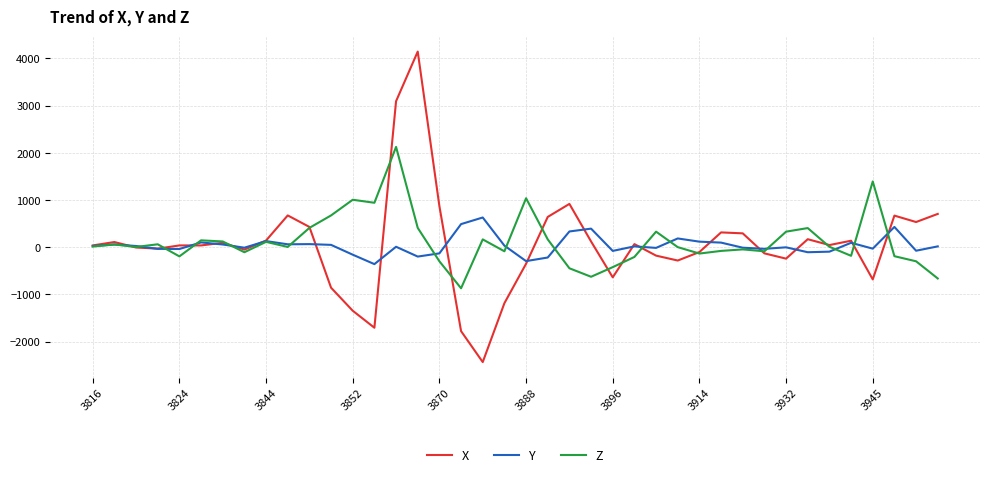

Rank the series by their maximum value, from highest to lowest.

X, Z, Y